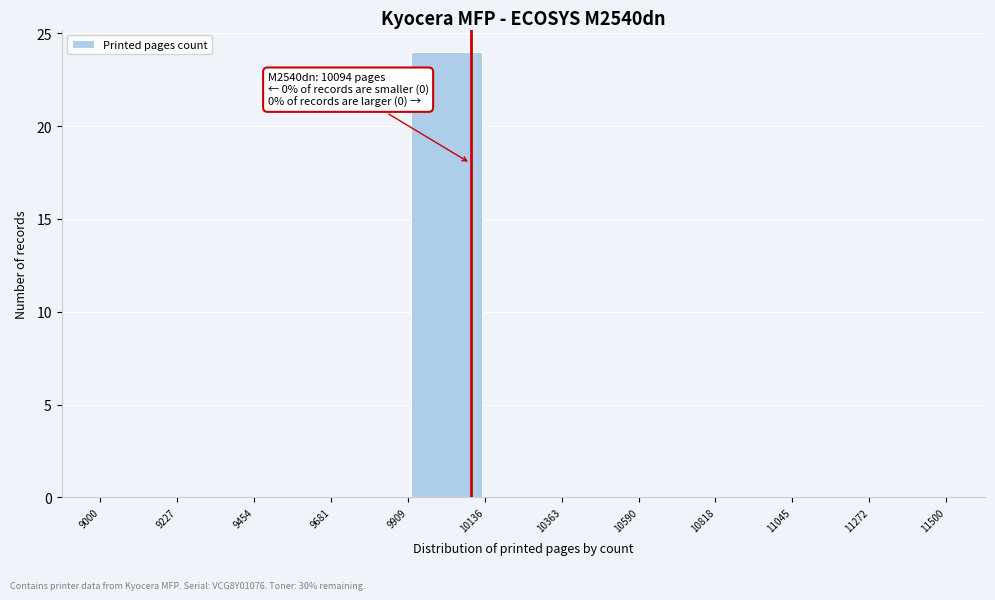

Which range on the x-axis has the tallest bar?

9909 to 10136